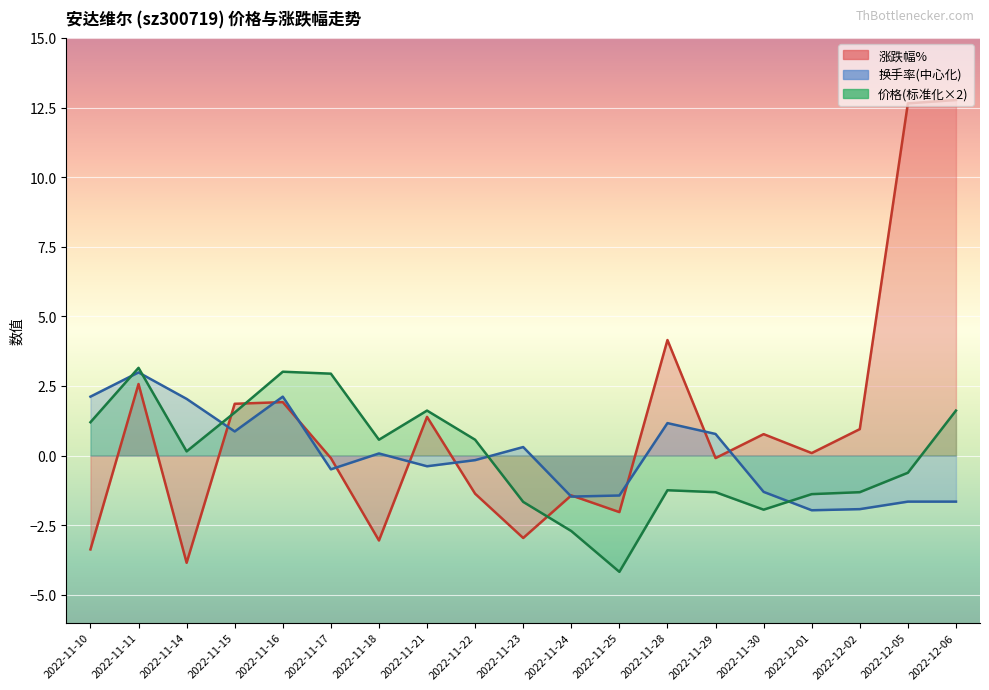

Reading left to right, list all the values displayed in this chart.

涨跌幅%: 2022-11-10=-3.4	2022-11-11=2.6	2022-11-14=-3.9	2022-11-15=1.9	2022-11-16=1.9	2022-11-17=-0.1	2022-11-18=-3.0	2022-11-21=1.4	2022-11-22=-1.4	2022-11-23=-3.0	2022-11-24=-1.4	2022-11-25=-2.0	2022-11-28=4.2	2022-11-29=-0.1	2022-11-30=0.8	2022-12-01=0.1	2022-12-02=0.9	2022-12-05=12.7	2022-12-06=12.8
换手率: 2022-11-10=2.1	2022-11-11=3.0	2022-11-14=2.0	2022-11-15=0.9	2022-11-16=2.1	2022-11-17=-0.5	2022-11-18=0.1	2022-11-21=-0.4	2022-11-22=-0.2	2022-11-23=0.3	2022-11-24=-1.5	2022-11-25=-1.4	2022-11-28=1.2	2022-11-29=0.8	2022-11-30=-1.3	2022-12-01=-2.0	2022-12-02=-1.9	2022-12-05=-1.7	2022-12-06=-1.7
价格: 2022-11-10=1.2	2022-11-11=3.2	2022-11-14=0.2	2022-11-15=1.5	2022-11-16=3.0	2022-11-17=2.9	2022-11-18=0.6	2022-11-21=1.6	2022-11-22=0.6	2022-11-23=-1.7	2022-11-24=-2.7	2022-11-25=-4.2	2022-11-28=-1.2	2022-11-29=-1.3	2022-11-30=-1.9	2022-12-01=-1.4	2022-12-02=-1.3	2022-12-05=-0.6	2022-12-06=1.6